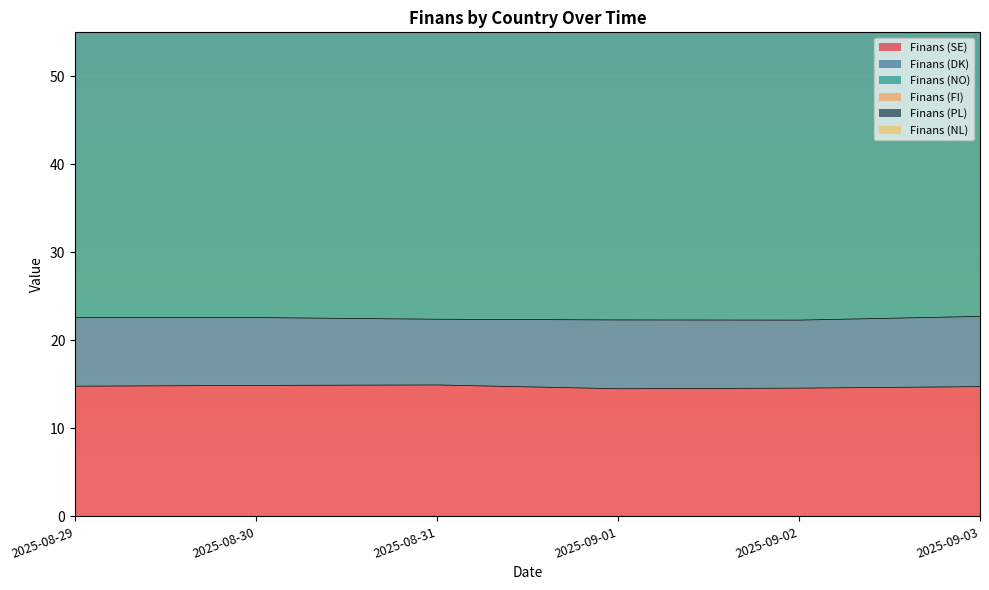

List the labels in order of Finans (FI) value, largest first.

2025-08-30, 2025-08-31, 2025-09-01, 2025-09-02, 2025-09-03, 2025-08-29